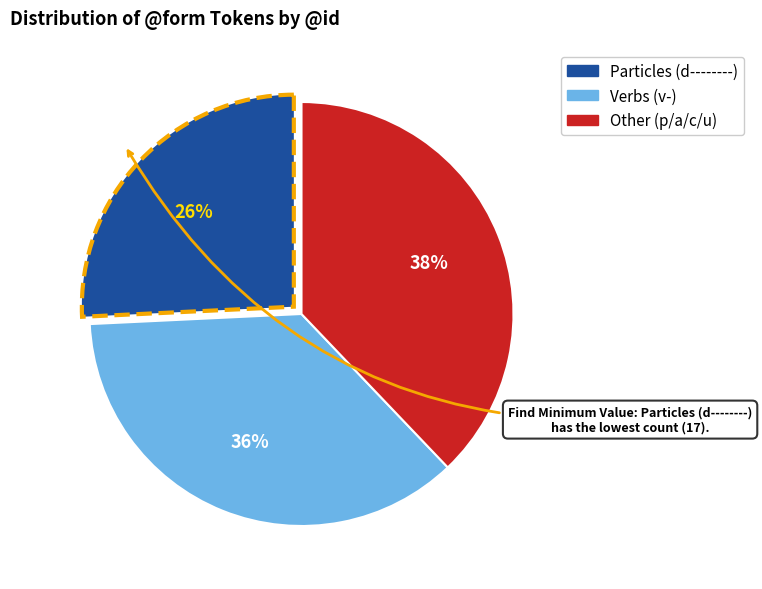

Is there any slice that represents more than half of the pie?

No